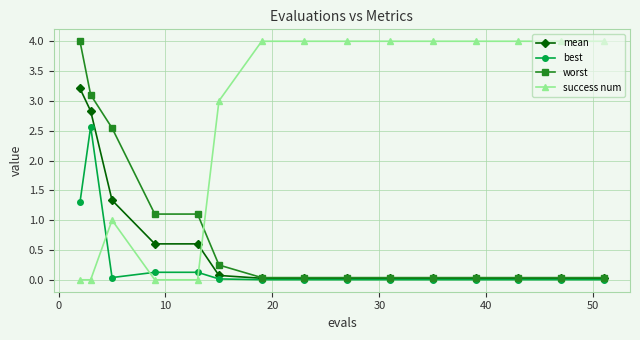

Which series has the largest total across all categories?

success num